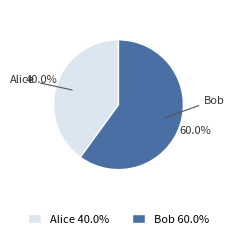

What percentage is the Bob slice, to the nearest percent?

60%